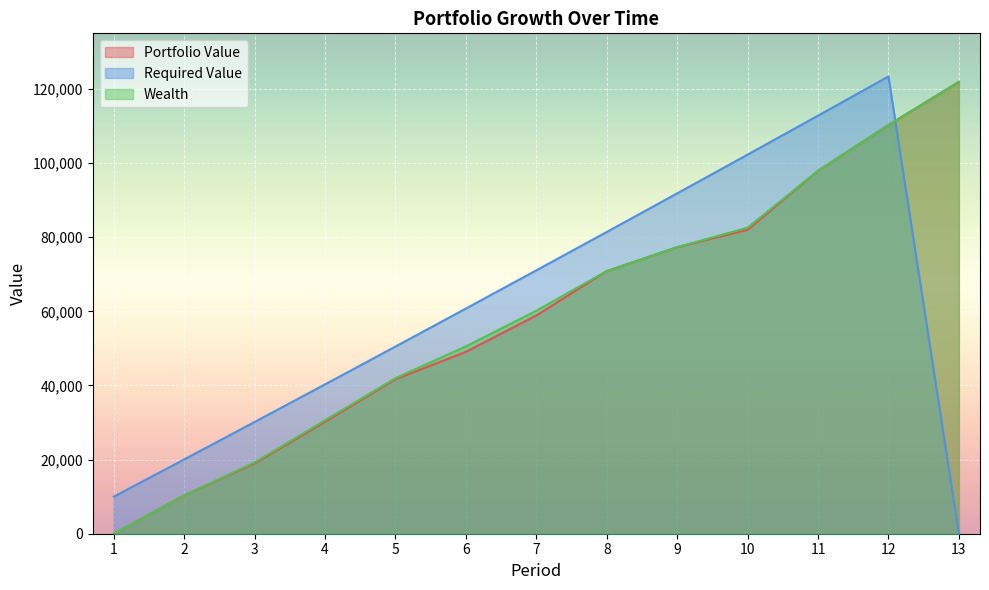

How many lines are shown in the chart?

3